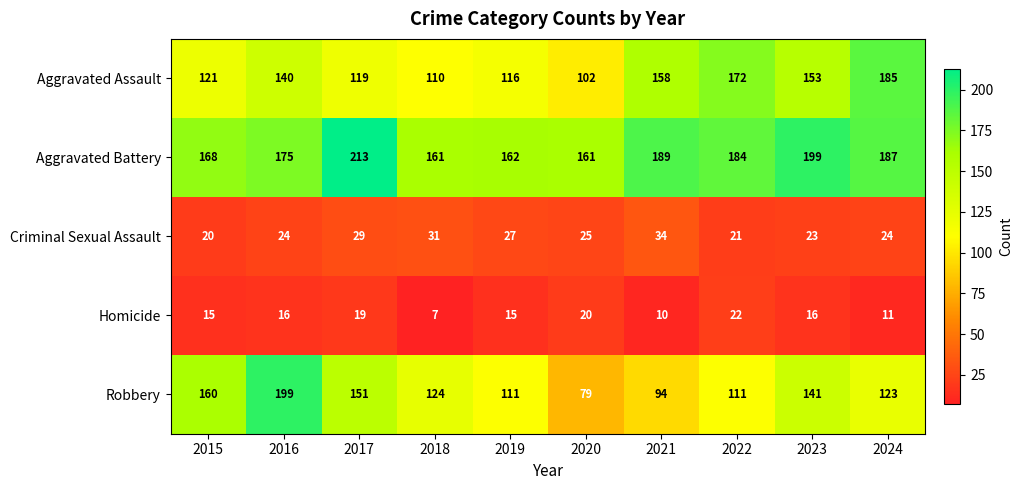

Which series has the widest spread of values?

Robbery